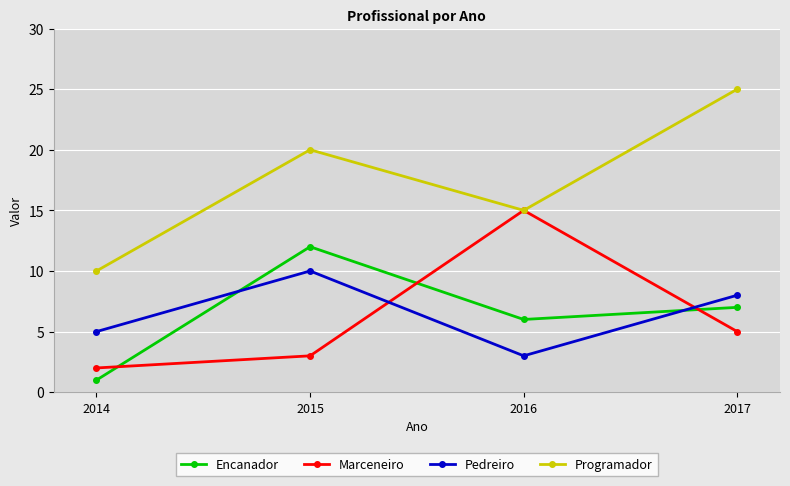

Is the value of Pedreiro at 2014 greater than the value of Marceneiro at 2016?

No